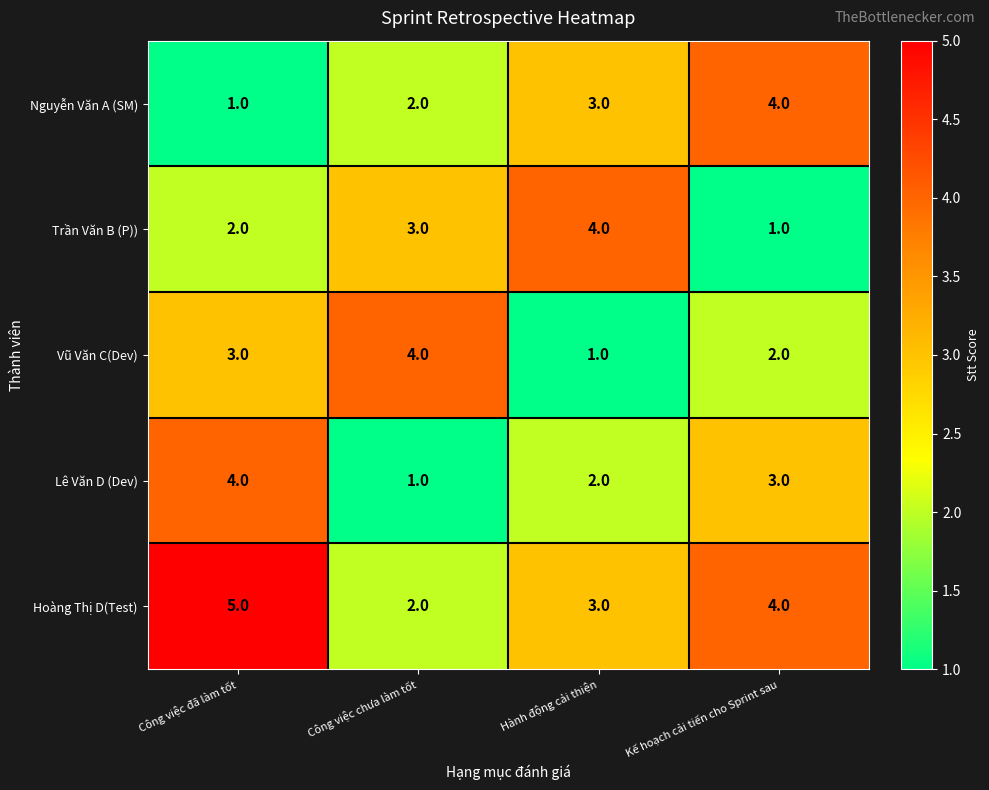

At which label is Lê Văn D (Dev) closest to 2?

Hành động cải thiện